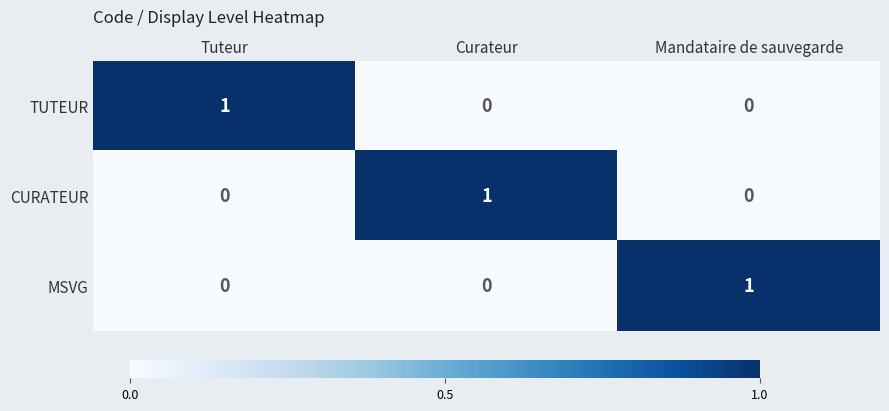

How many CURATEUR values are between 0 and 1?

3